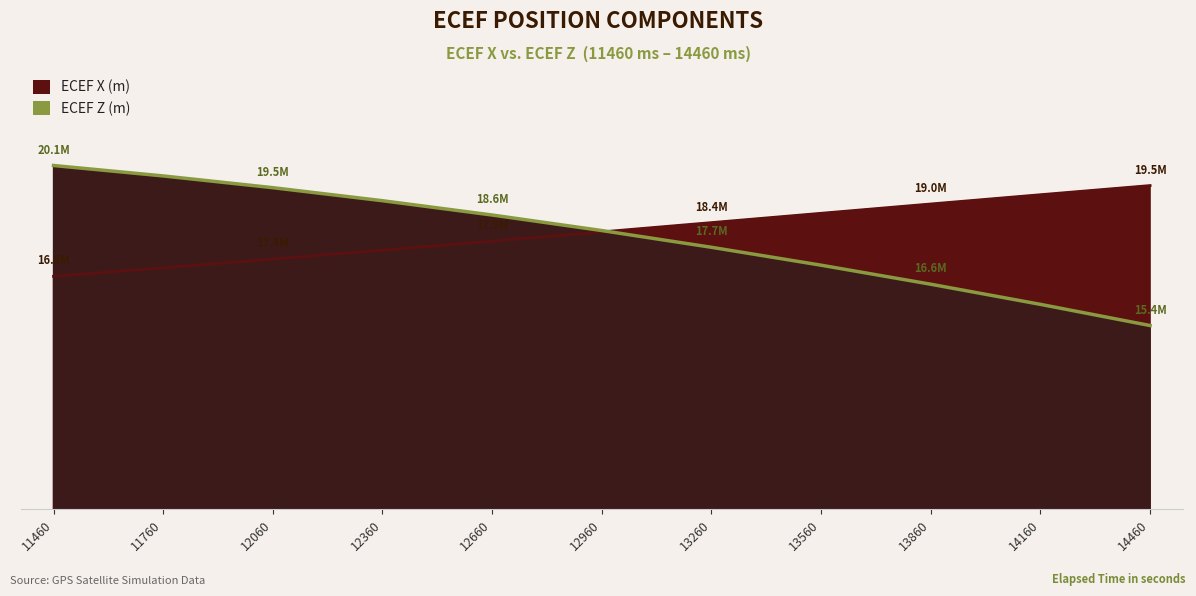

Reading left to right, what are all the values shown in this chart?

ECEF X (m): 16848910.5	17098219.4	17354471.8	17616611.1	17883517.3	18154013.0	18426868.2	18700806.1	18974508.9	19246623.8	19515769.1
ECEF Z (m): 20105095.0	19798582.9	19453380.9	19070223.7	18649918.8	18193345.0	17701449.5	17175245.5	16615810.4	16024282.4	15401858.3